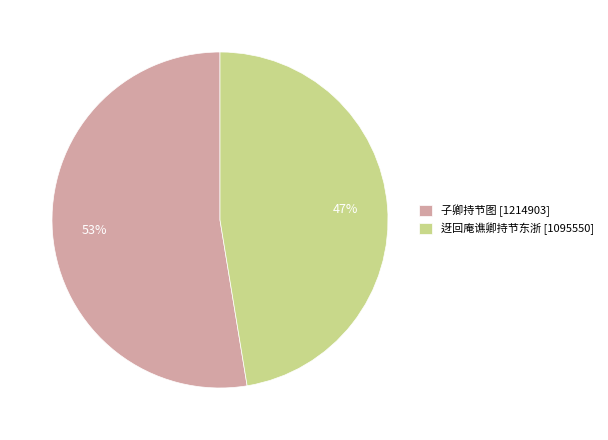

To the nearest percent, what percentage of the pie is 迓回庵谯卿持节东浙?

47%